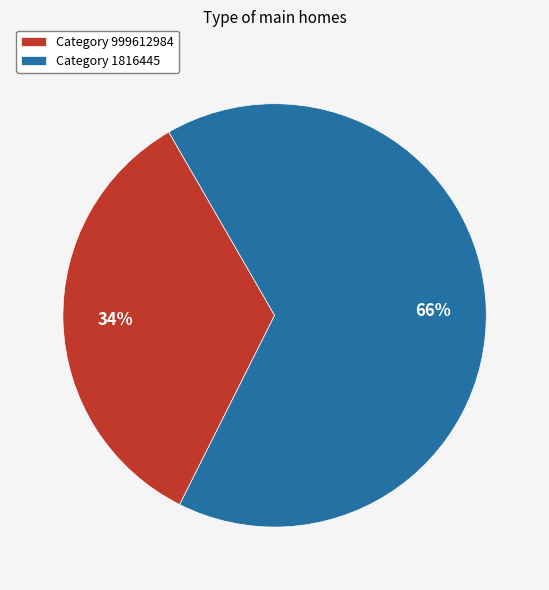

Combined, do Category 1816445 and Category 999612984 account for over 50%?

Yes